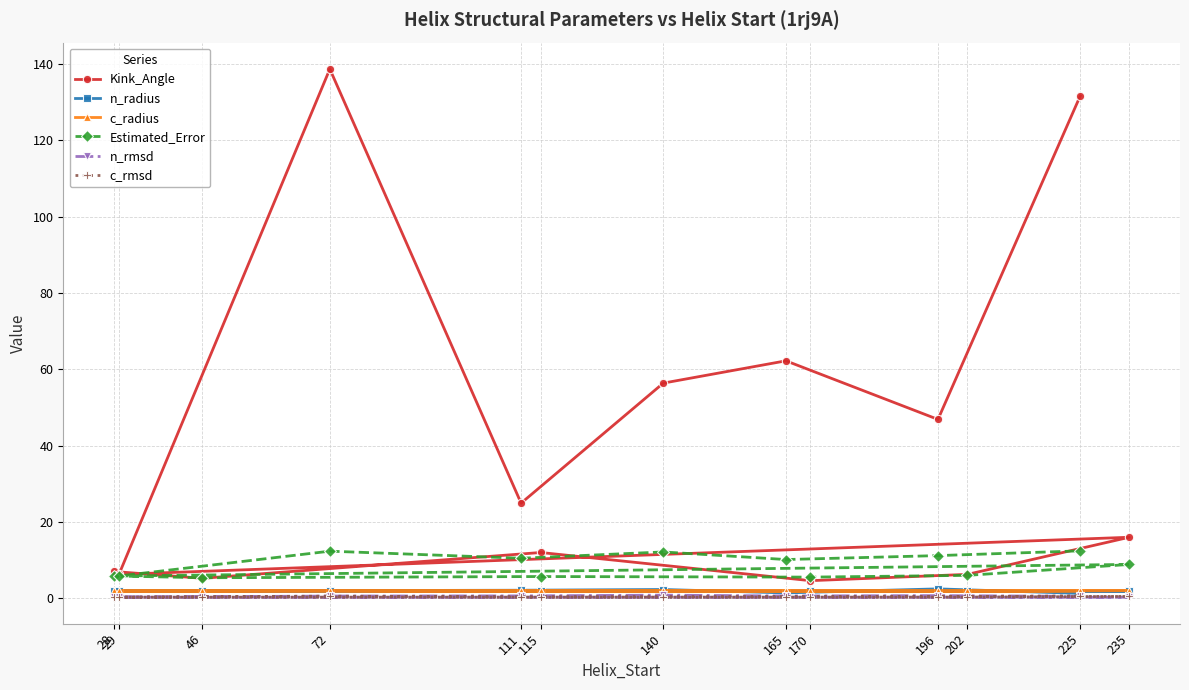

Is it true that n_radius equals 1.9 at 46?

True